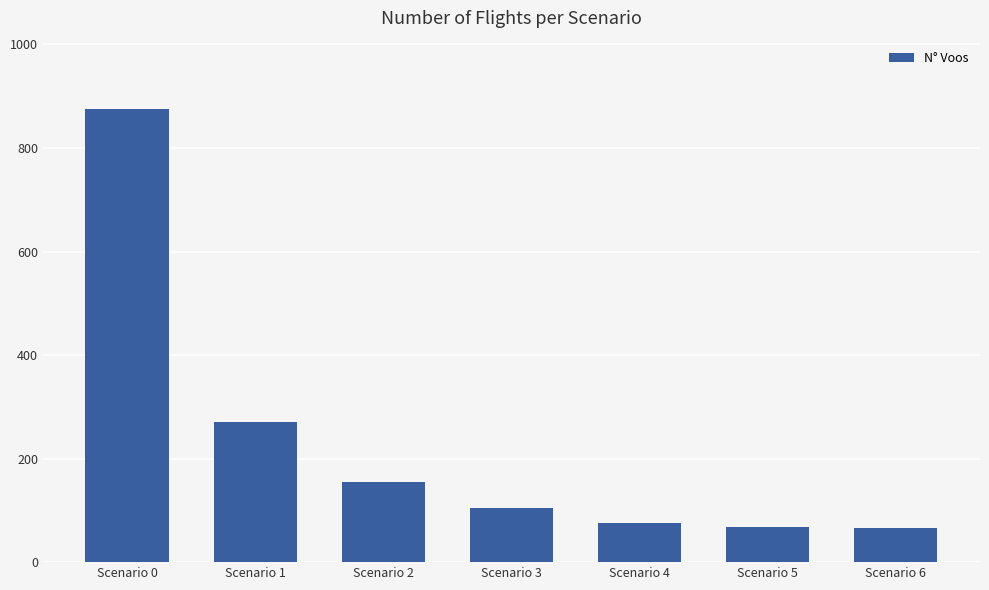

What is the sum of the values at Scenario 1 and Scenario 4?

347